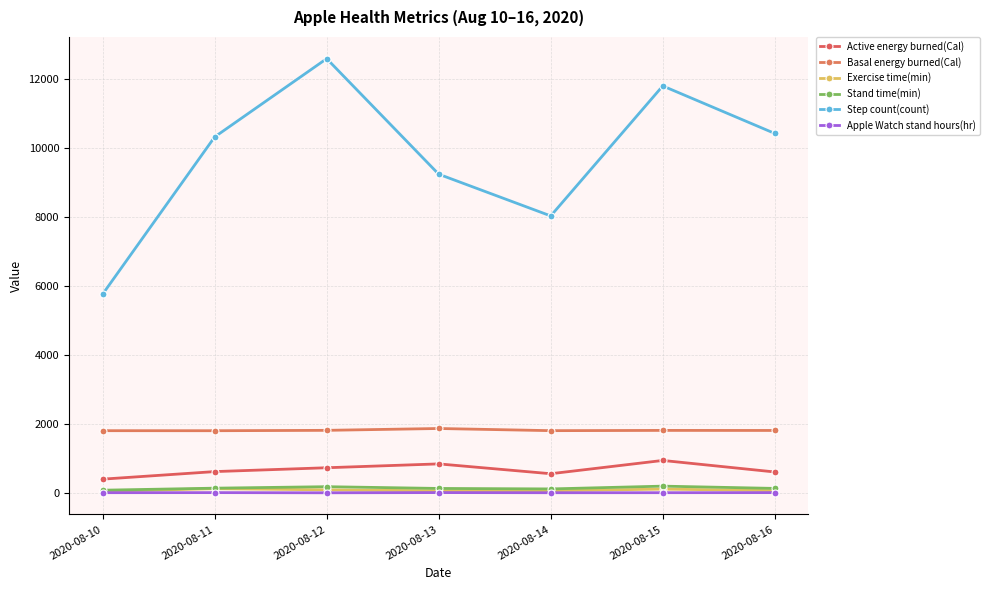

Where does the Exercise time(min) series first go above 72?

2020-08-11